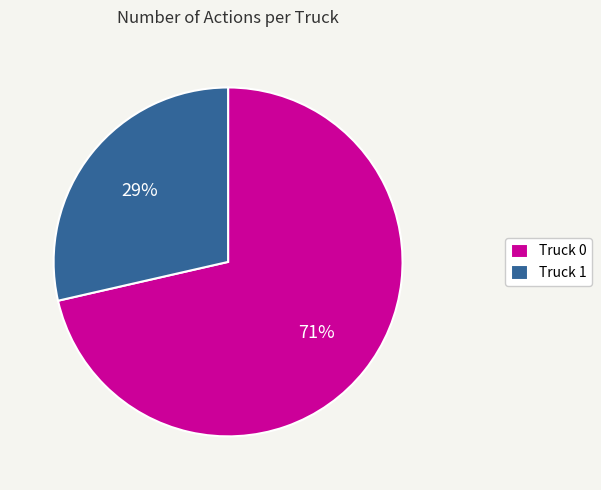

How many slices are in this pie chart?

2